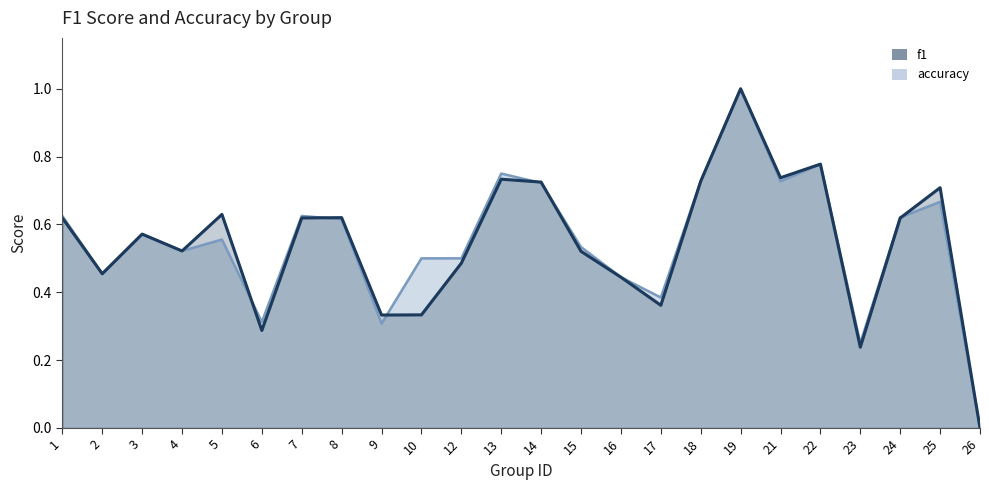

At which label is f1 closest to 0?

26